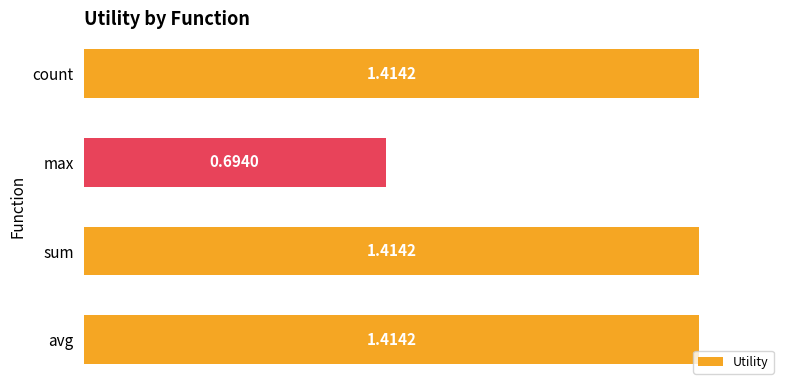

At which label is the value closest to 1?

max